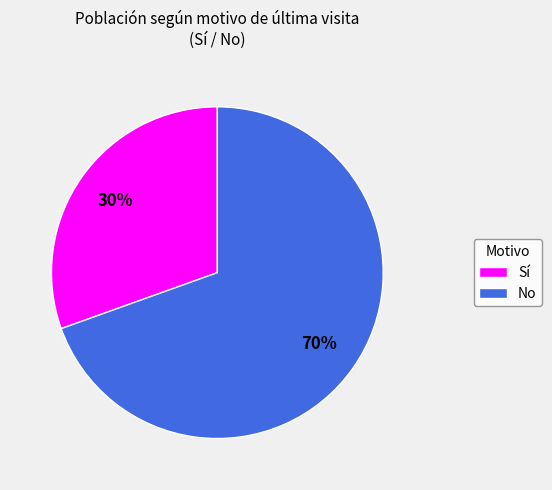

Rank the categories by value from highest to lowest.

No, Sí